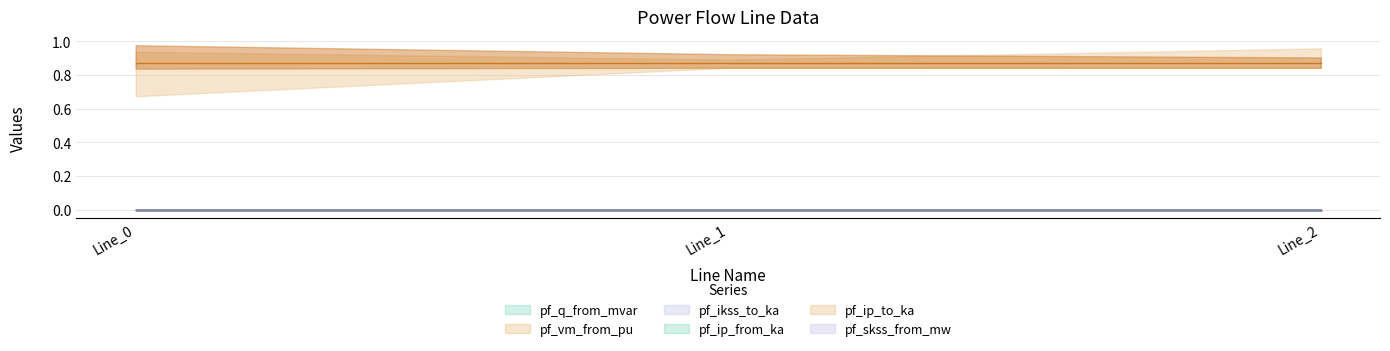

Which label corresponds to the smallest value in the chart?

Line_1